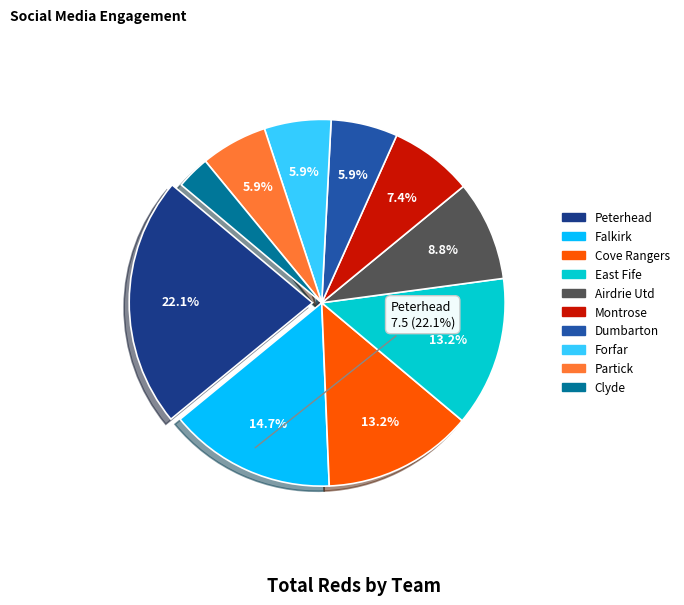

Does Clyde account for over 50% of the chart?

No